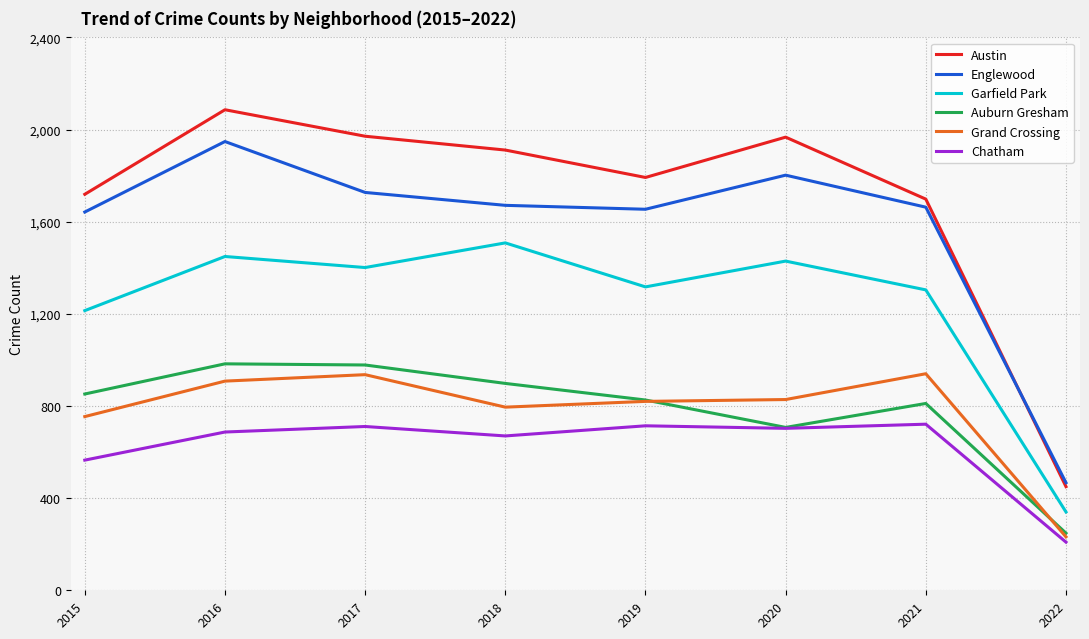

The Grand Crossing series shows 1322 at 2020. True or false?

False